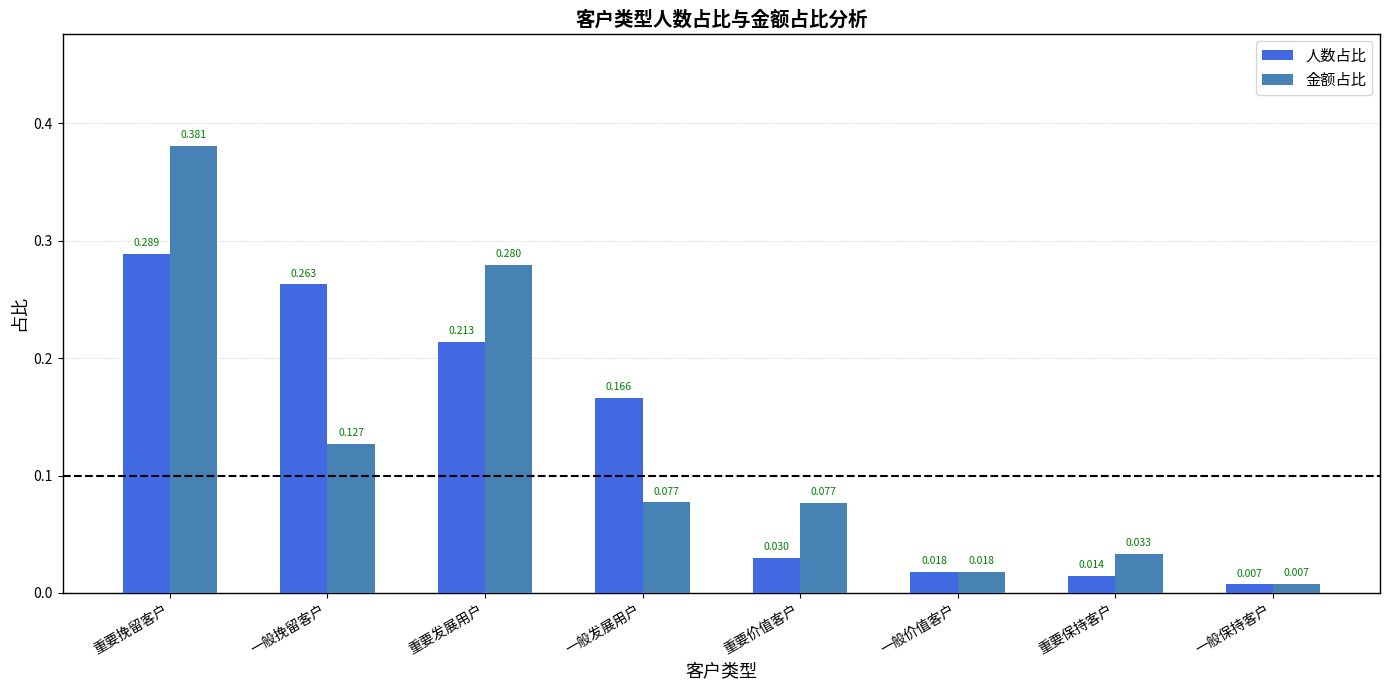

List the series in order of their peak value, lowest first.

人数占比, 金额占比